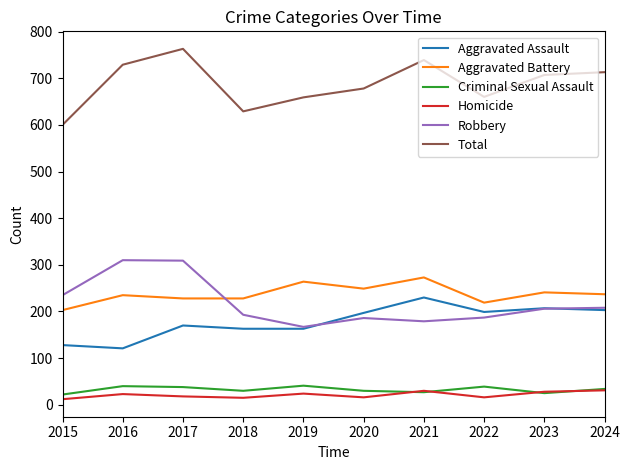

How many Aggravated Battery values are between 228 and 249?

6